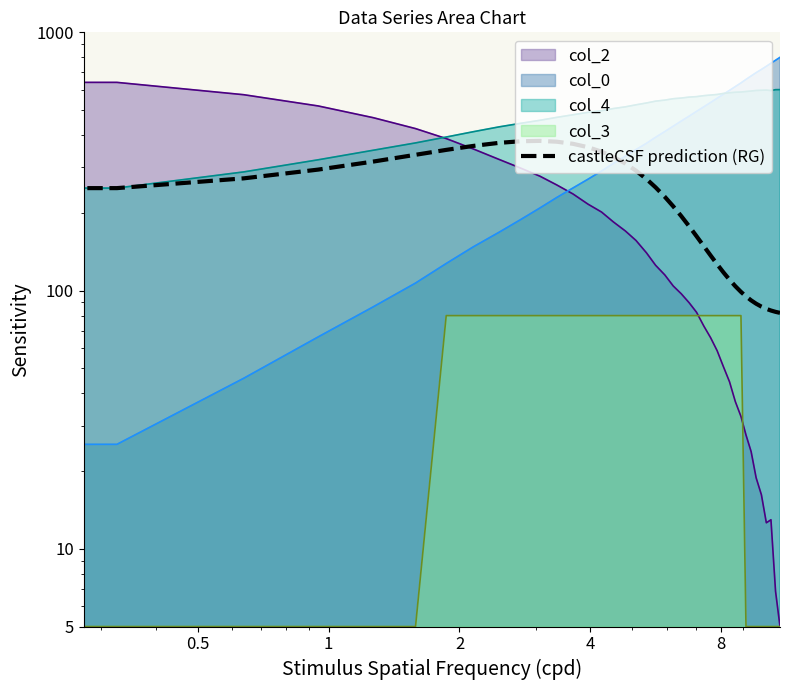

What is the difference between the maximum and minimum values?

297.9